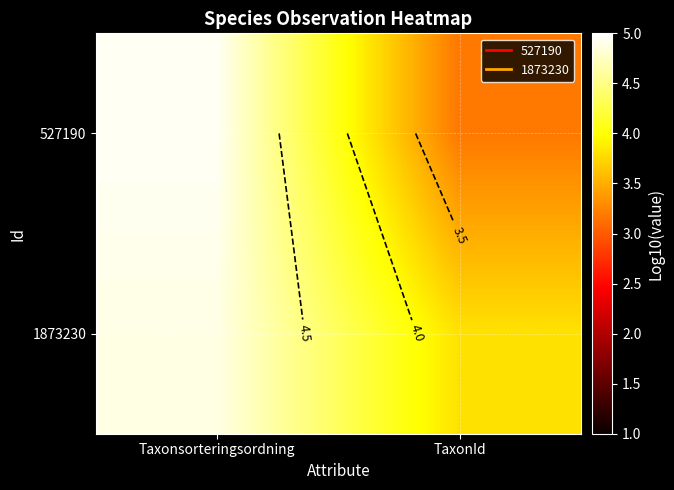

At which label does 1873230 first exceed 4?

Taxonsorteringsordning